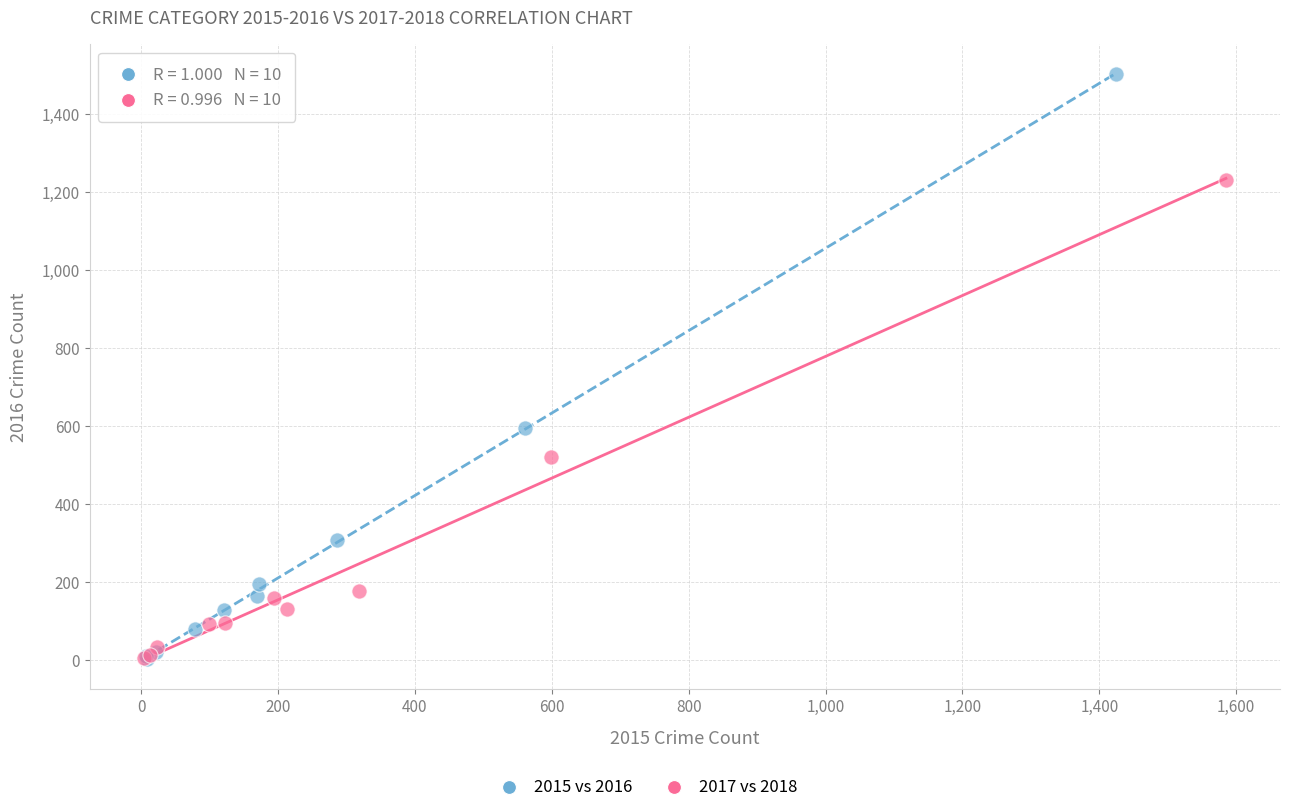

Which series contains the highest Y value?

2015 vs 2016